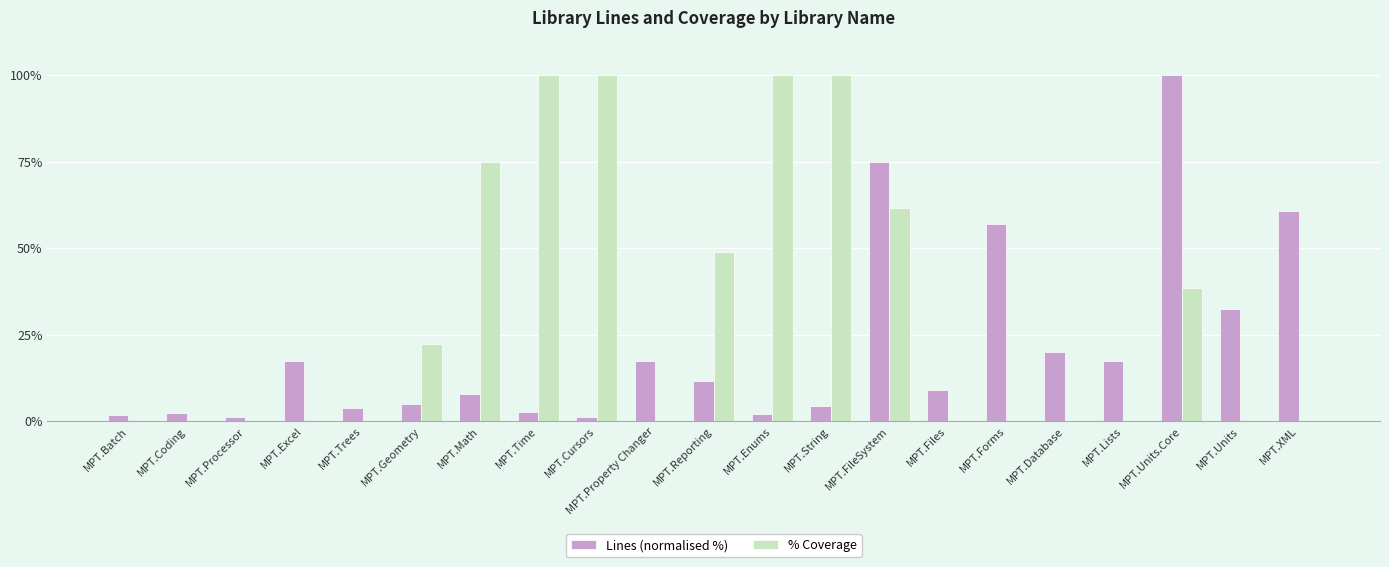

Is the value of Lines (normalised %) at MPT.Files greater than the value of % Coverage at MPT.XML?

Yes